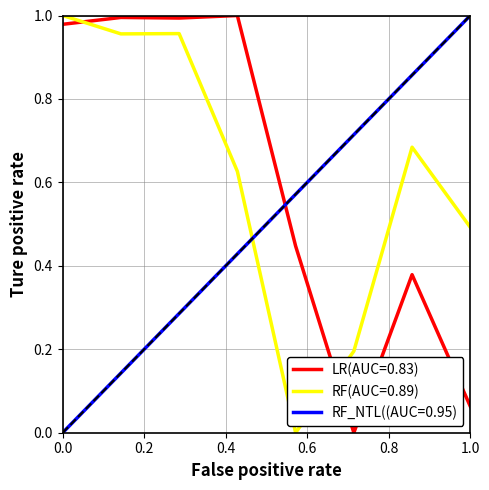

Count the number of data series in this chart.

3